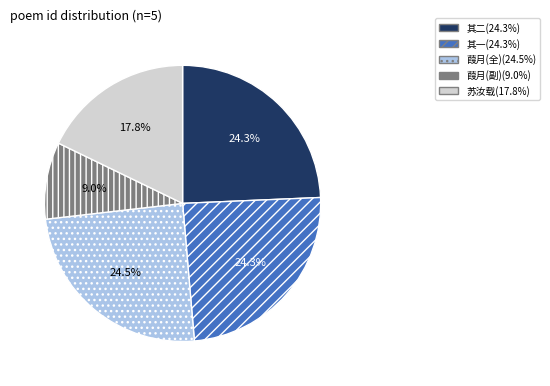

To the nearest percent, what is the average slice percentage?

20%